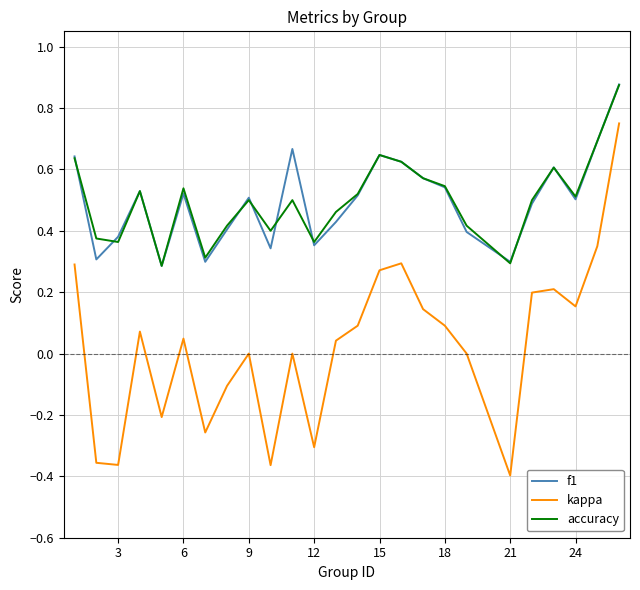

Which series has the widest spread of values?

kappa